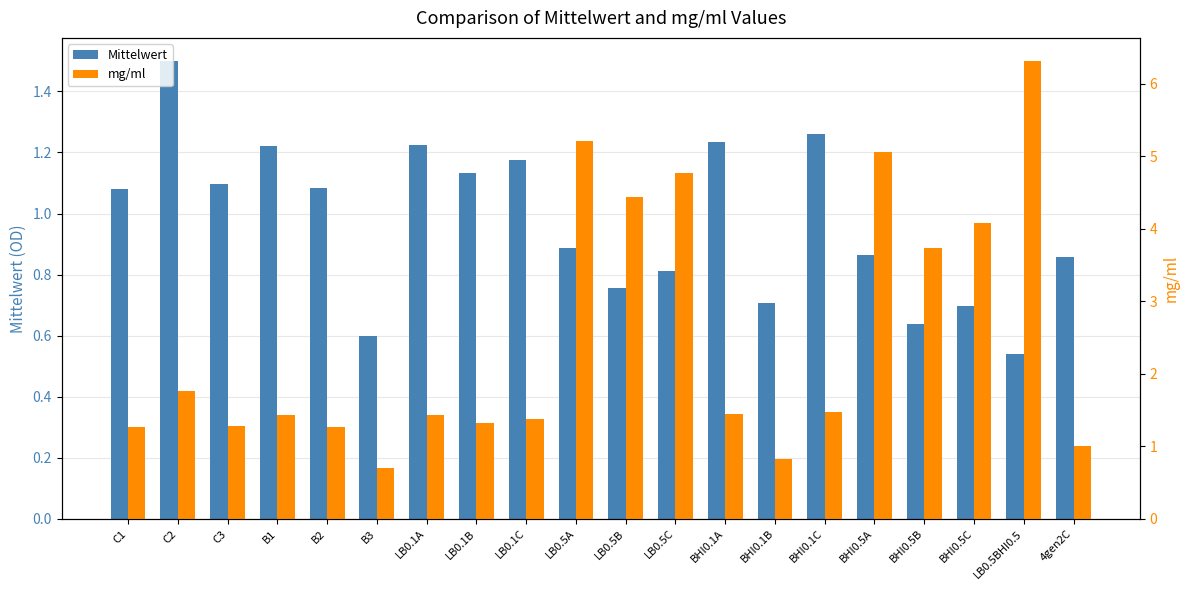

At which label does Mittelwert first exceed 1?

C1